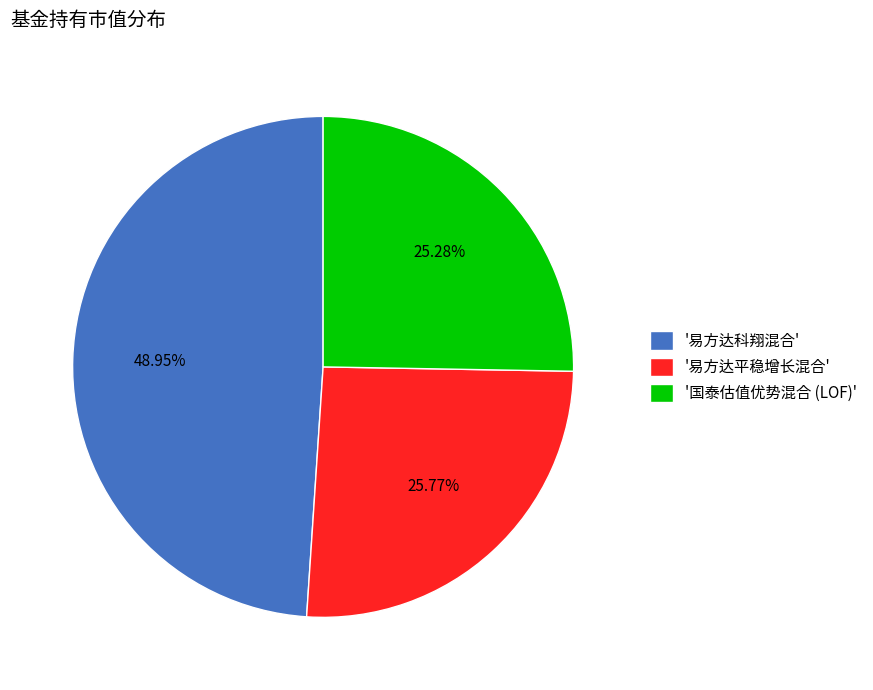

Does '易方达平稳增长混合' represent more than half of the total?

No